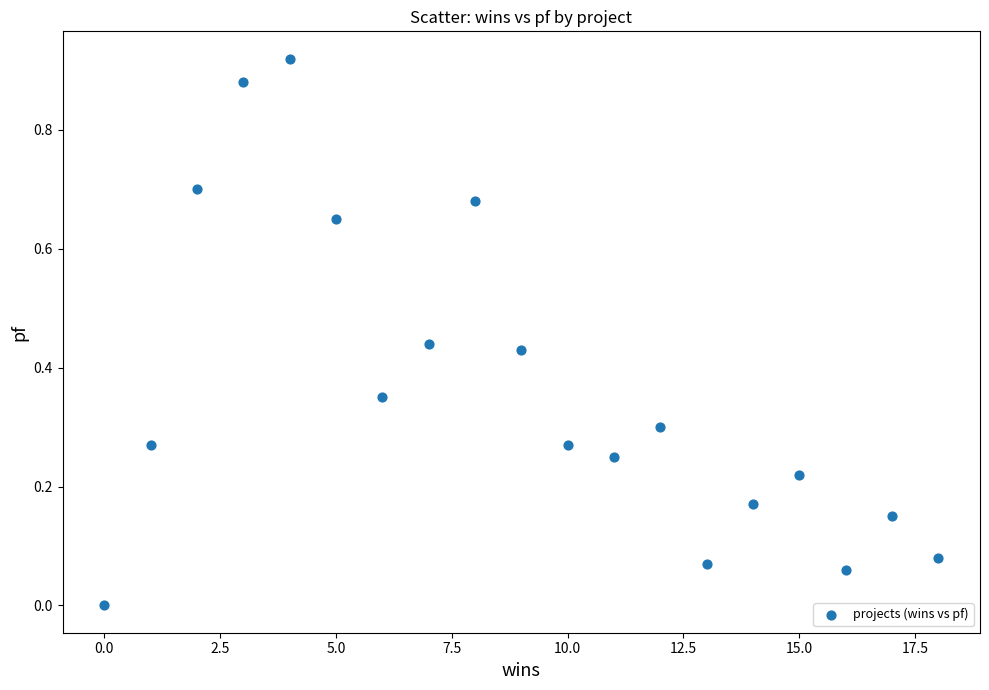

What is the range of X values (max minus min)?

18.0